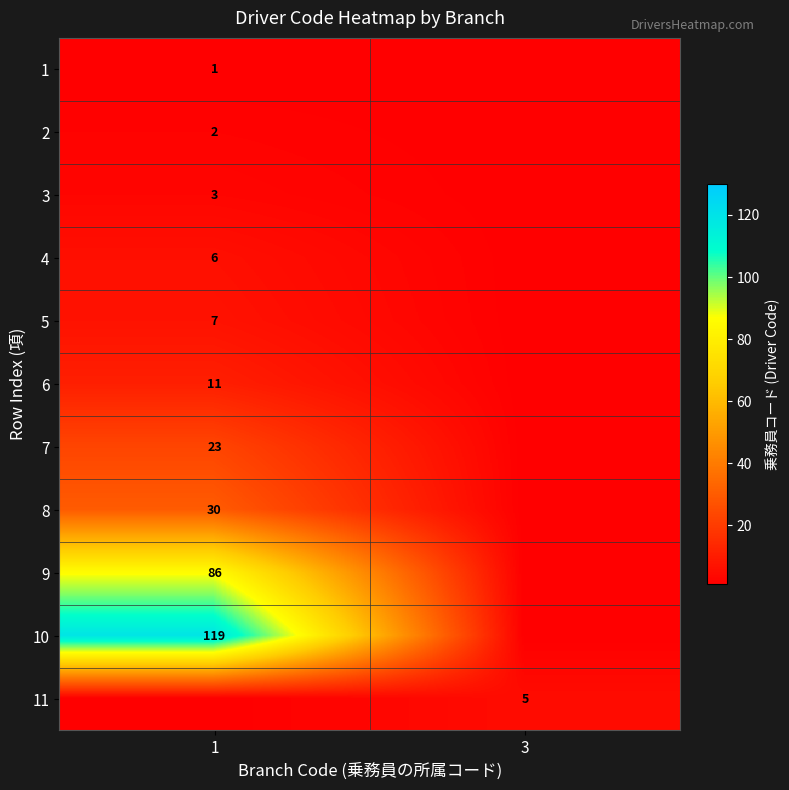

The 11 series shows 5 at 3. True or false?

True